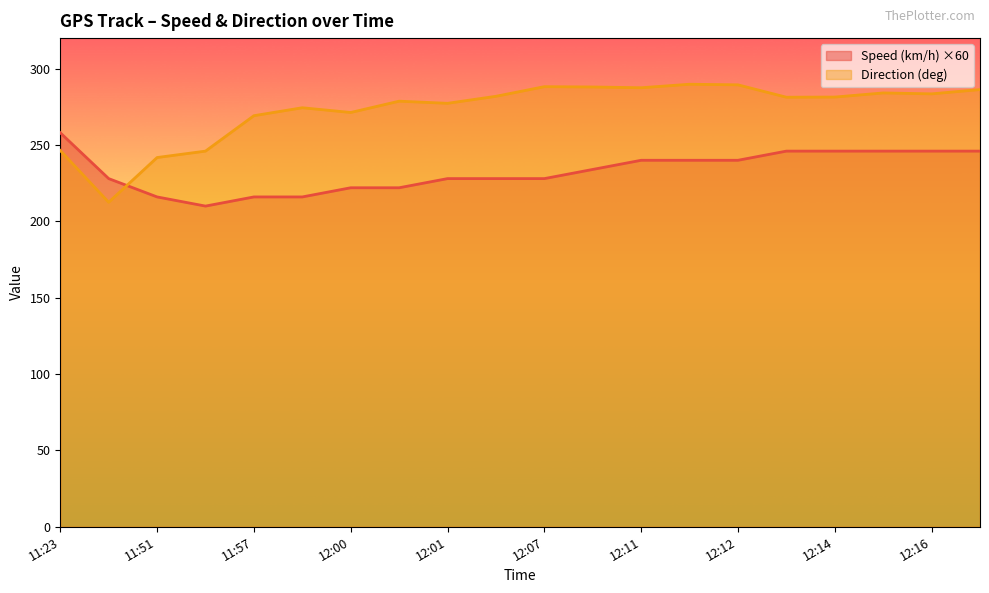

How many categories are shown in the chart?

20